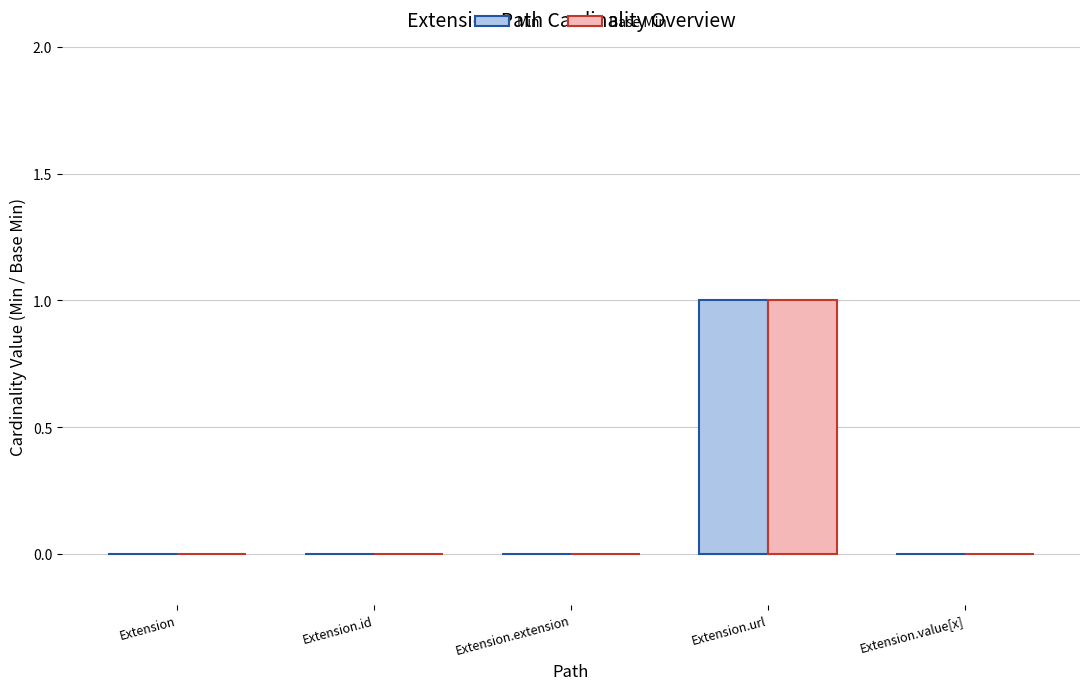

Is it true that Min equals 0 at Extension.id?

True